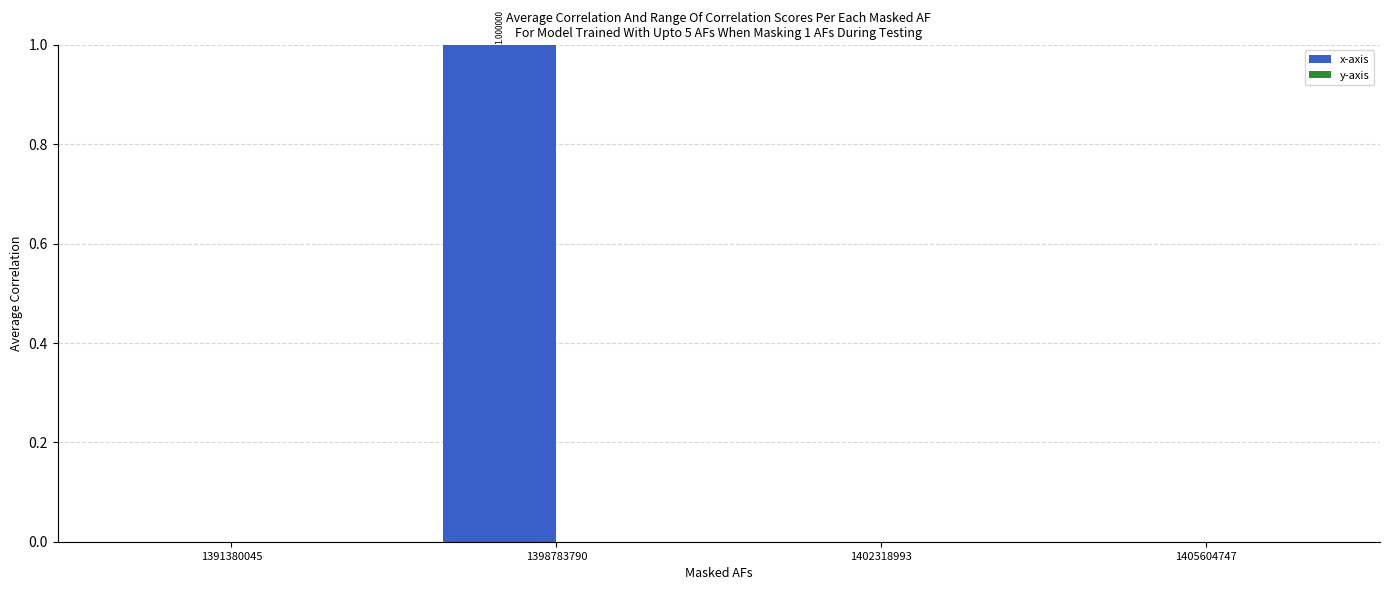

Which has a higher value, 1405604747 or 1398783790?

1398783790